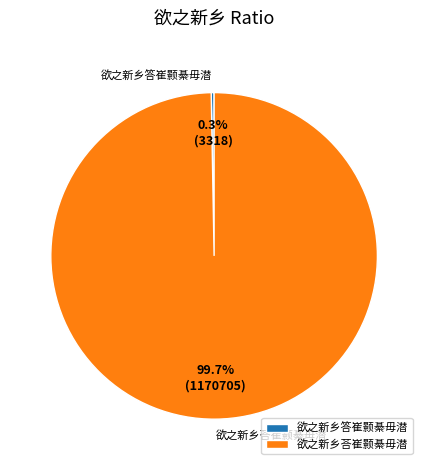

Which slice is the largest?

欲之新乡荅崔颢綦毋潜